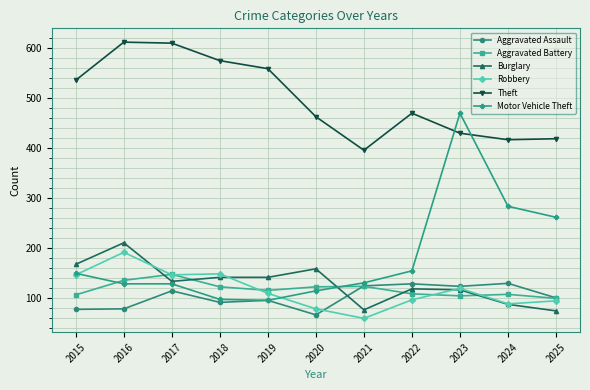

At how many categories does at least one series exceed 358?

11